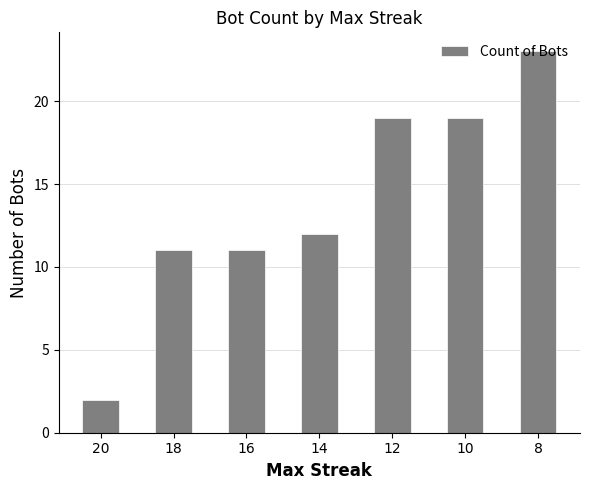

True or false: the data shows 23 at 8.

True